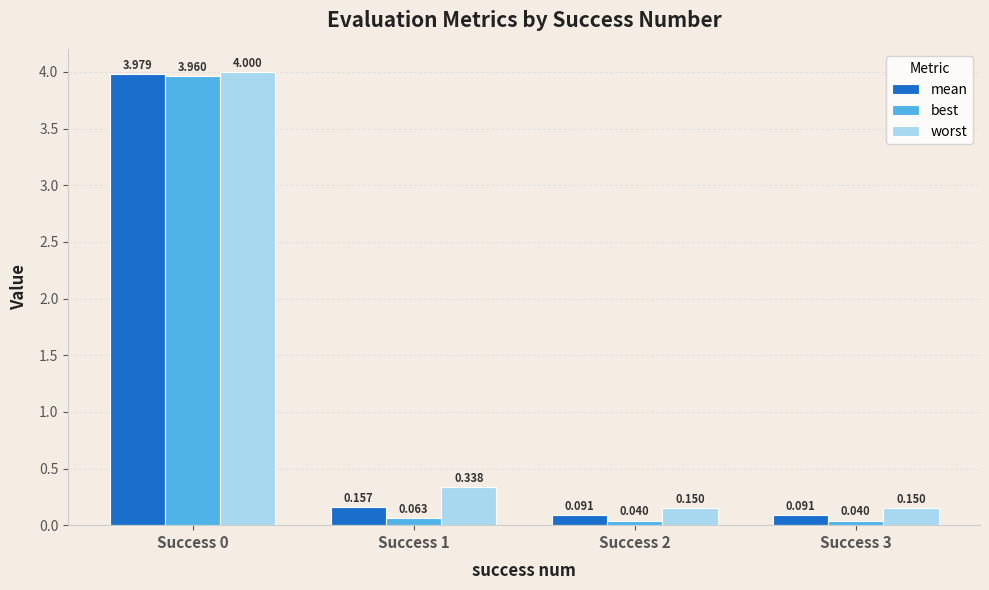

Rank the series by their maximum value, from highest to lowest.

worst, mean, best